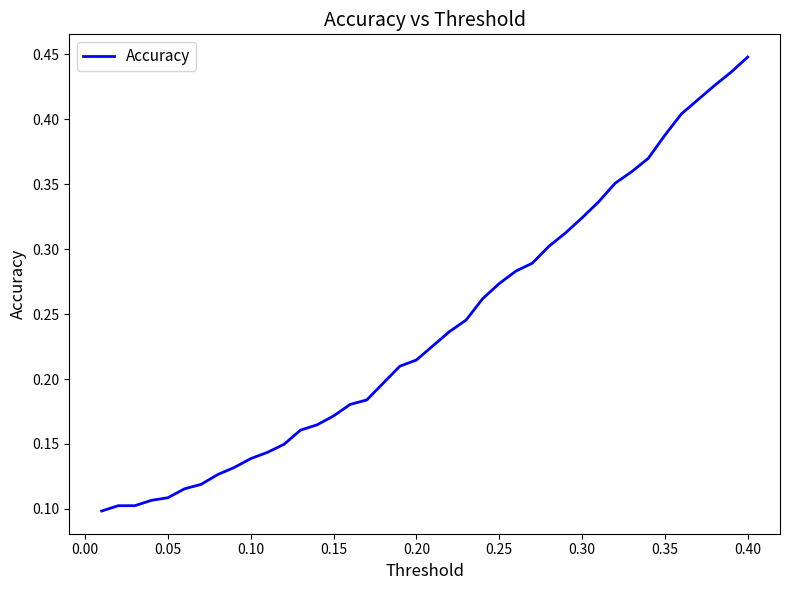

Is this an area chart (filled region under the line)?

No